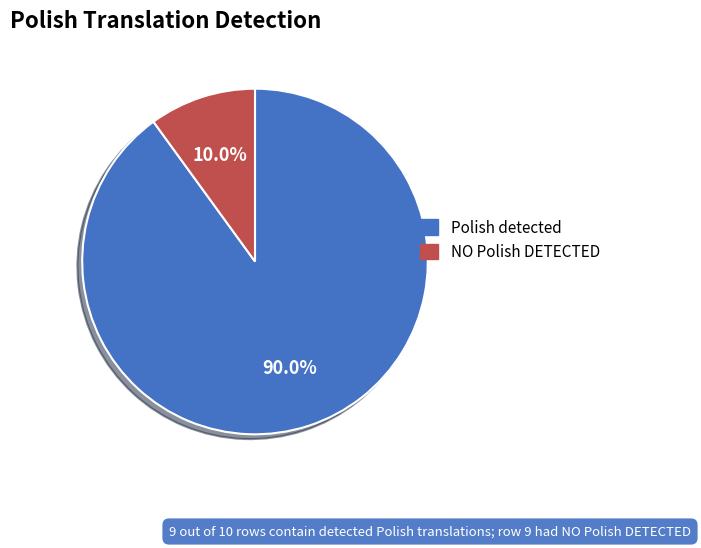

Is there a majority slice in this chart?

Yes